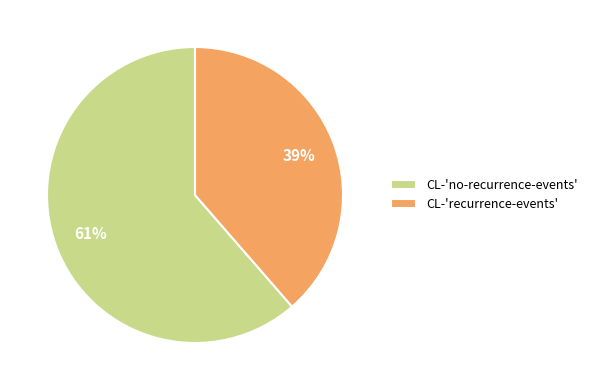

The CL-'recurrence-events' slice represents 39% of the pie. True or false?

True